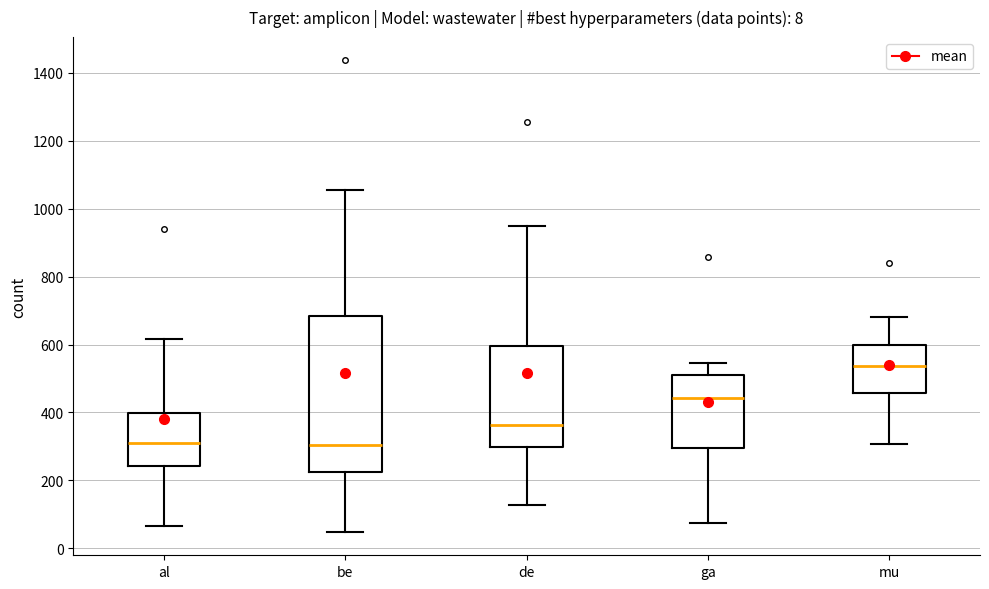

Which box's median line is the highest?

mu